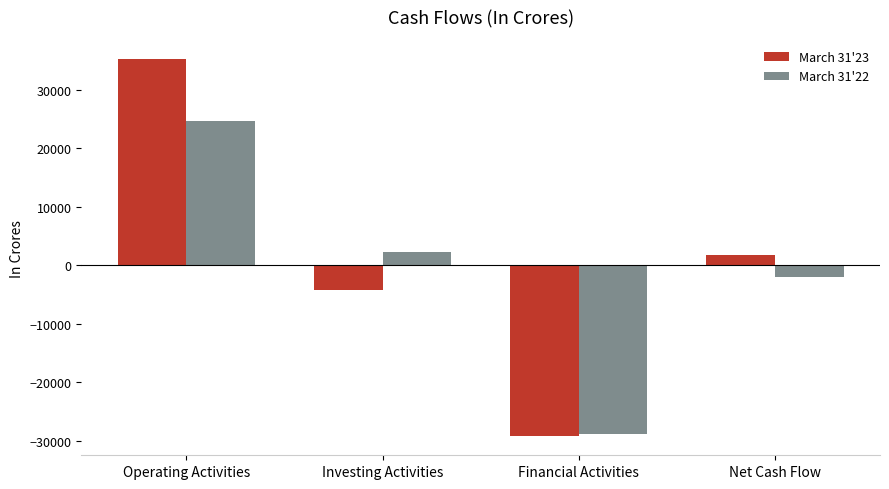

What is the label of the 3rd bar from the right?

Investing Activities